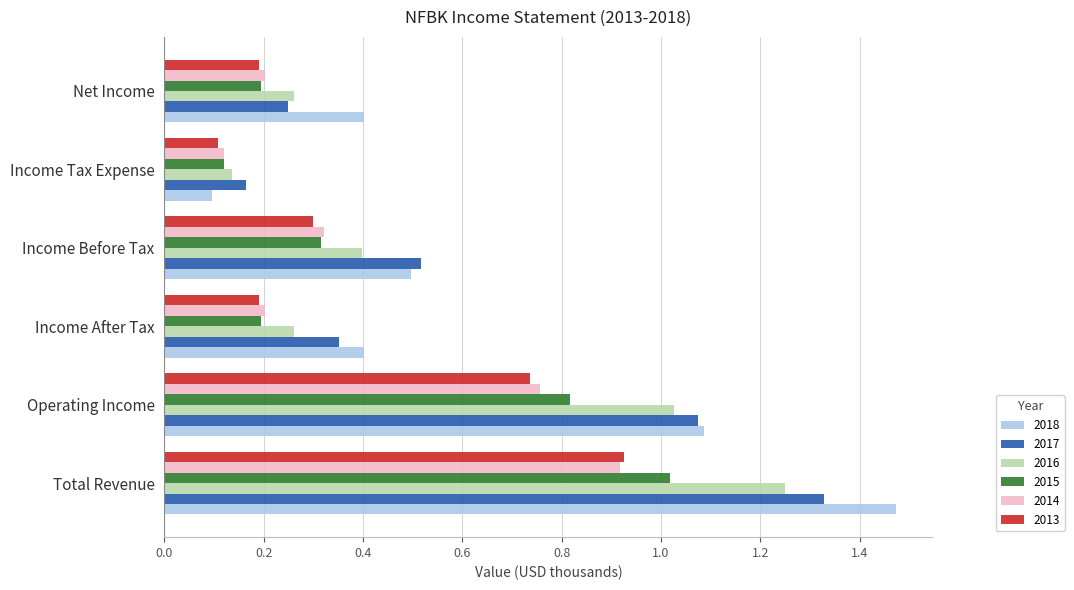

Which category has the lowest value in the 2014 series?

Income Tax Expense